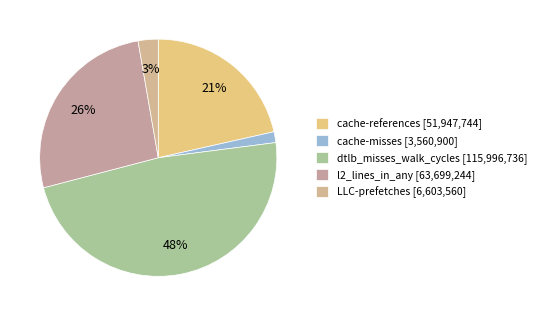

What is the smallest slice in the pie chart?

cache-misses